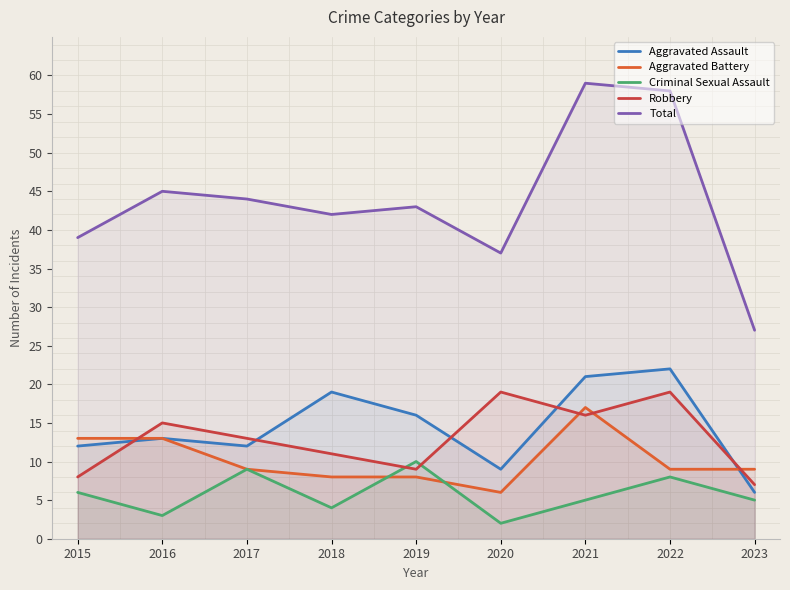

What is the lowest value of the Robbery series?

7